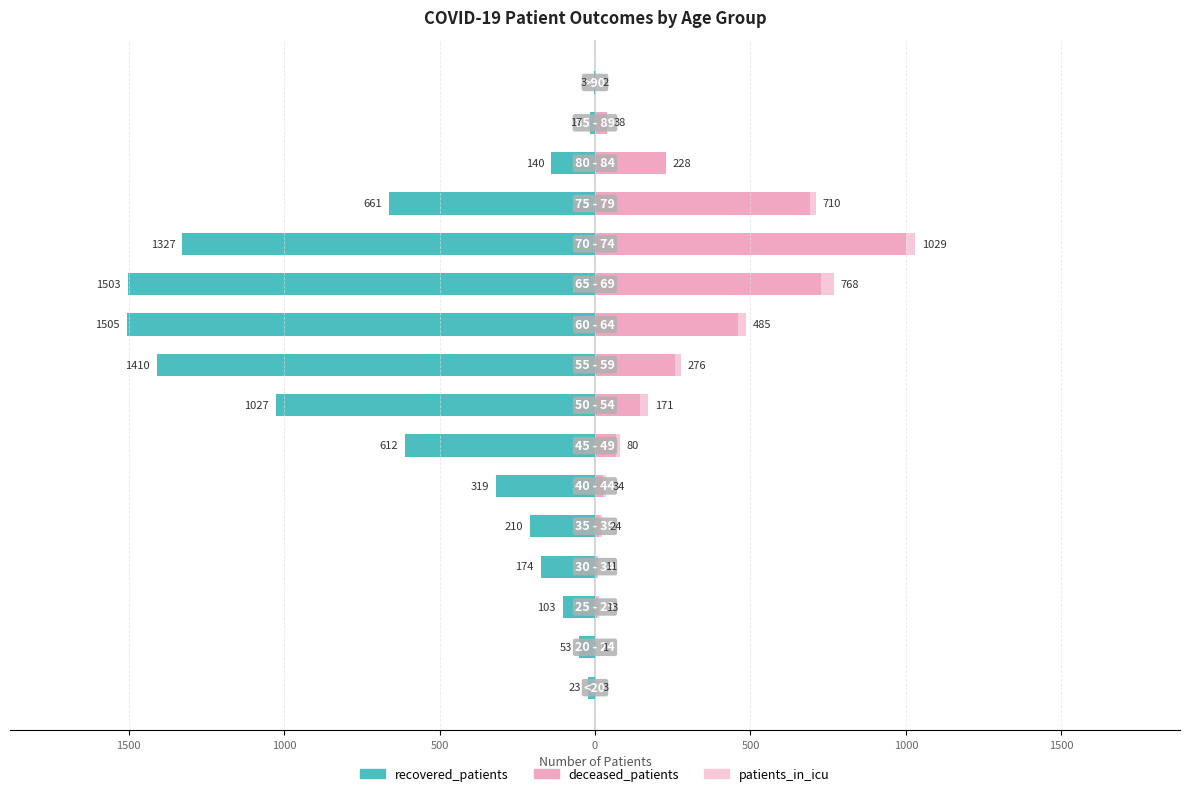

Which series has the widest spread of values?

recovered_patients